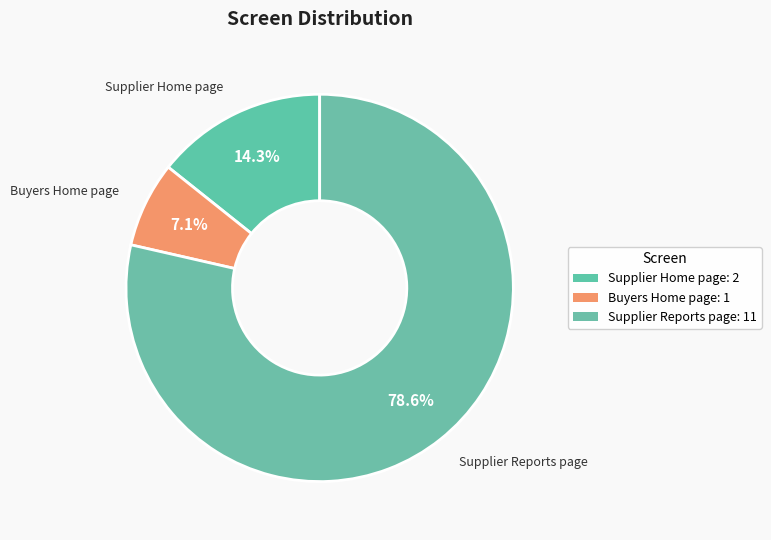

The Buyers Home page slice represents 1% of the pie. True or false?

False